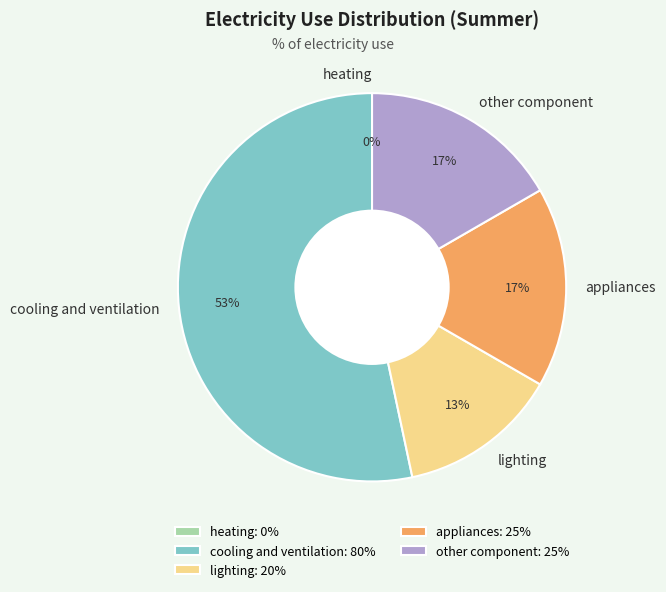

What portion of the pie excludes other component?

83.3%